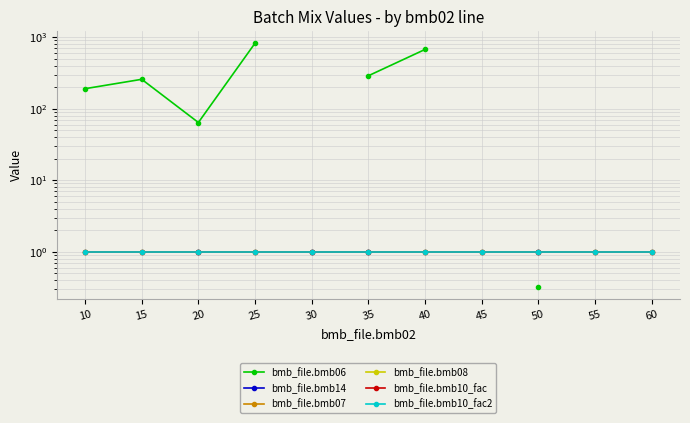

What are all the series names shown in the legend?

bmb_file.bmb06, bmb_file.bmb14, bmb_file.bmb07, bmb_file.bmb08, bmb_file.bmb10_fac, bmb_file.bmb10_fac2